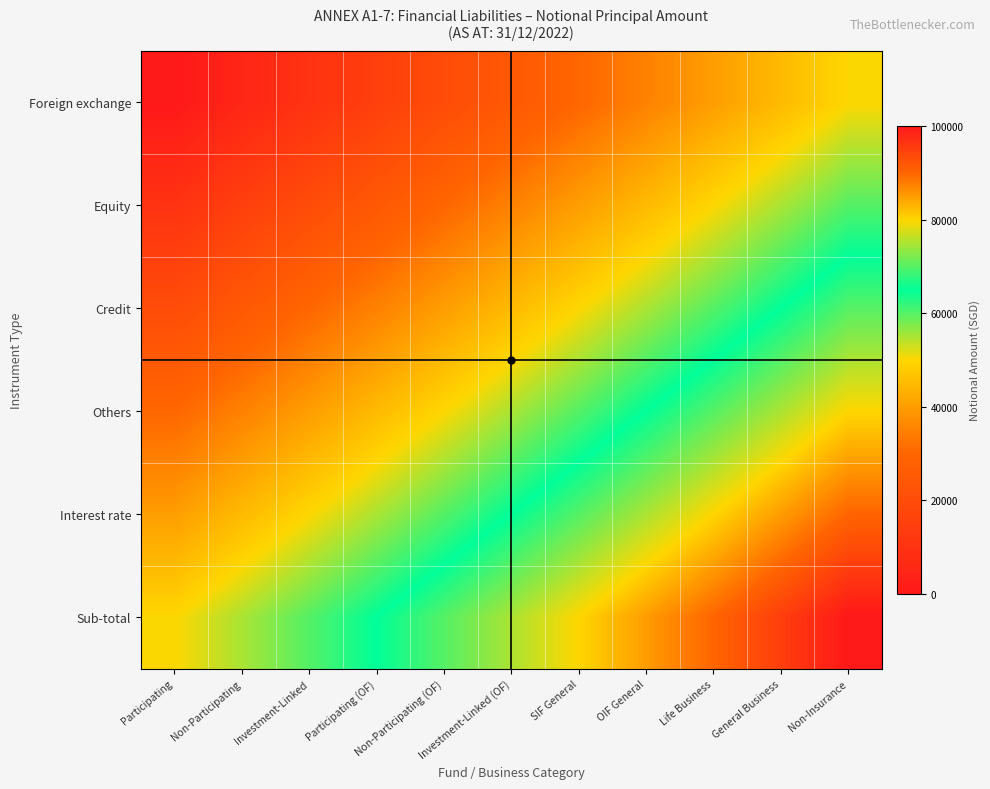

Reading right to left, extract all data points from this chart.

Foreign exchange: Non-Insurance=50000	General Business=45000	Life Business=40000	OIF General=35000	SIF General=30000	Investment-Linked (OF)=25000	Non-Participating (OF)=20000	Participating (OF)=15000	Investment-Linked=10000	Non-Participating=5000	Participating=0
Equity: Non-Insurance=60000	General Business=55000	Life Business=50000	OIF General=45000	SIF General=40000	Investment-Linked (OF)=35000	Non-Participating (OF)=30000	Participating (OF)=25000	Investment-Linked=20000	Non-Participating=15000	Participating=10000
Credit: Non-Insurance=70000	General Business=65000	Life Business=60000	OIF General=55000	SIF General=50000	Investment-Linked (OF)=45000	Non-Participating (OF)=40000	Participating (OF)=35000	Investment-Linked=30000	Non-Participating=25000	Participating=20000
Others: Non-Insurance=80000	General Business=75000	Life Business=70000	OIF General=65000	SIF General=60000	Investment-Linked (OF)=55000	Non-Participating (OF)=50000	Participating (OF)=45000	Investment-Linked=40000	Non-Participating=35000	Participating=30000
Interest rate: Non-Insurance=90000	General Business=85000	Life Business=80000	OIF General=75000	SIF General=70000	Investment-Linked (OF)=65000	Non-Participating (OF)=60000	Participating (OF)=55000	Investment-Linked=50000	Non-Participating=45000	Participating=40000
Sub-total: Non-Insurance=100000	General Business=95000	Life Business=90000	OIF General=85000	SIF General=80000	Investment-Linked (OF)=75000	Non-Participating (OF)=70000	Participating (OF)=65000	Investment-Linked=60000	Non-Participating=55000	Participating=50000